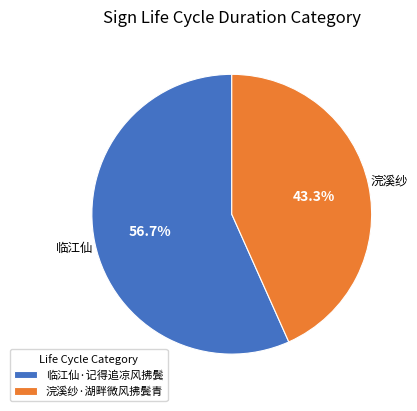

What is the ratio of the value at 临江仙·记得追凉风拂鬓 to the value at 浣溪纱·湖畔微风拂鬓青?

1.3